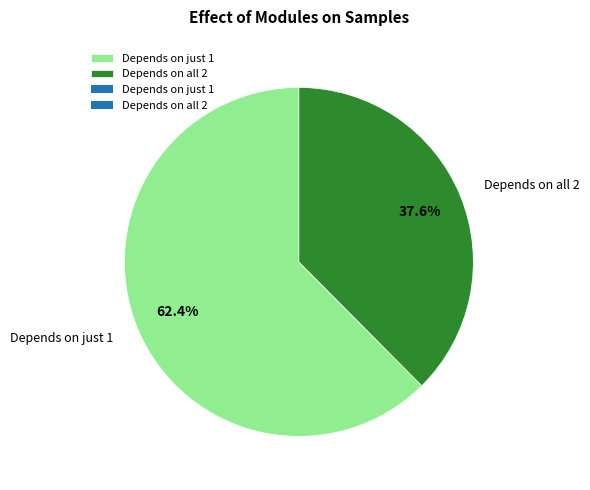

Which has a higher value, Depends on all 2 or Depends on just 1?

Depends on just 1